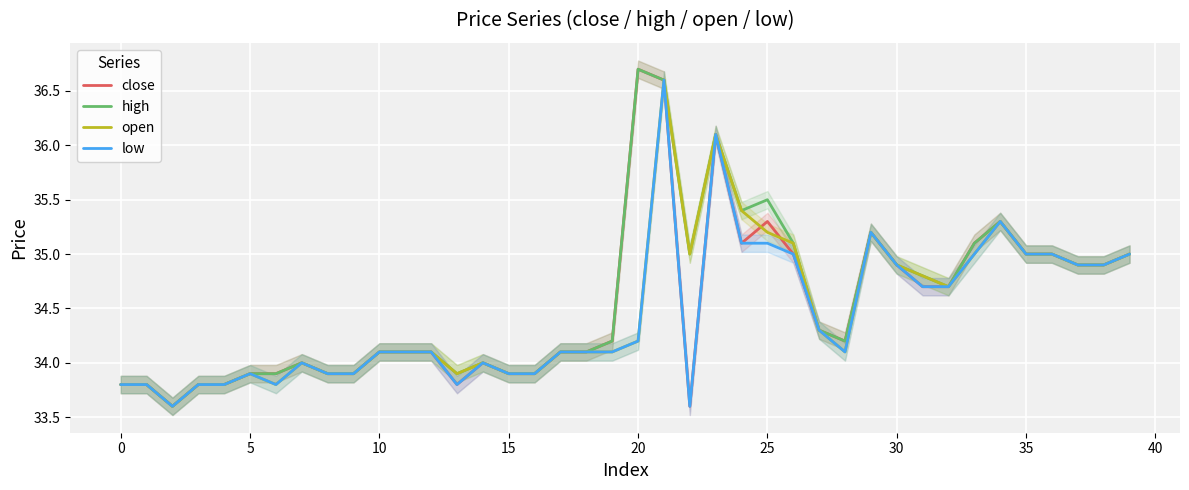

Count the number of data series in this chart.

4